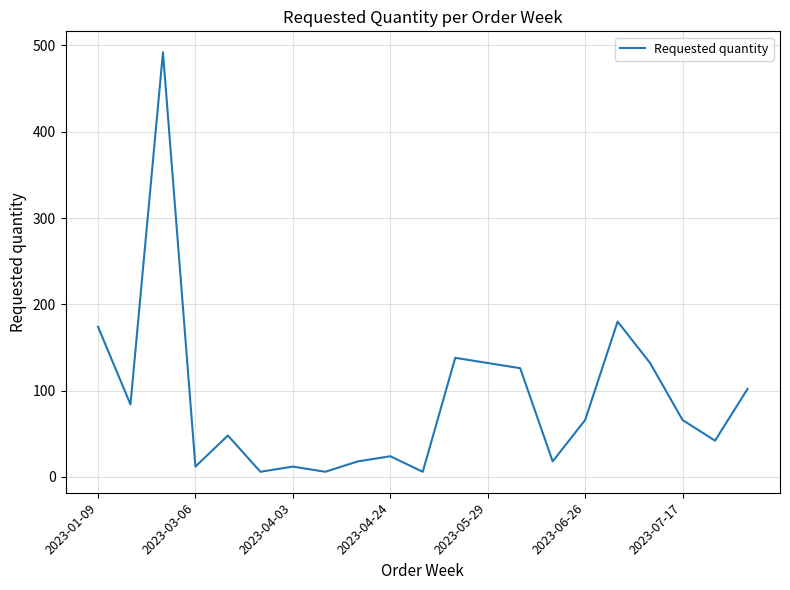

What is the greatest value displayed?

492